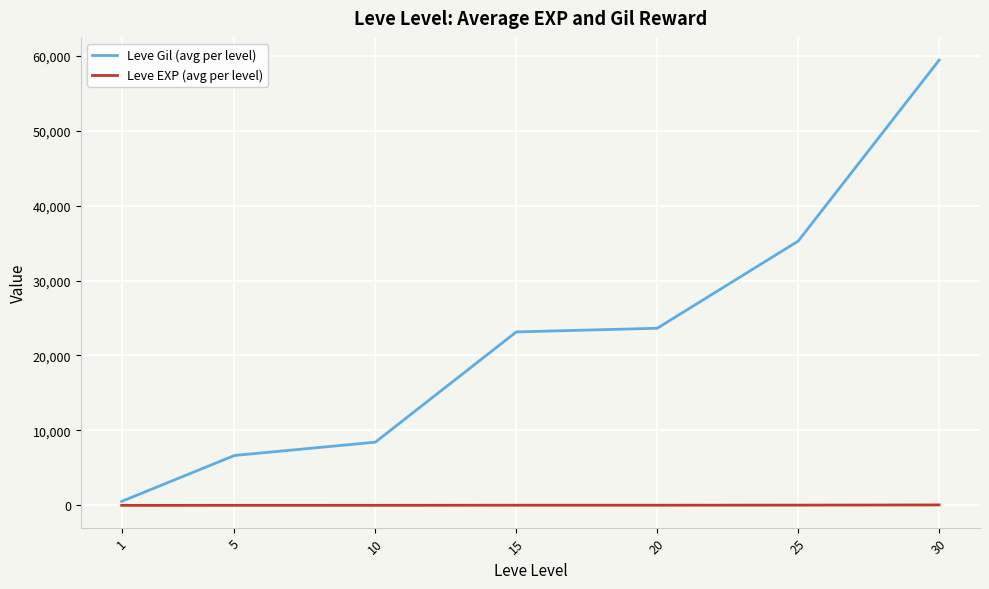

Is the value of Leve EXP (avg per level) at 1 greater than the value of Leve Gil (avg per level) at 15?

No